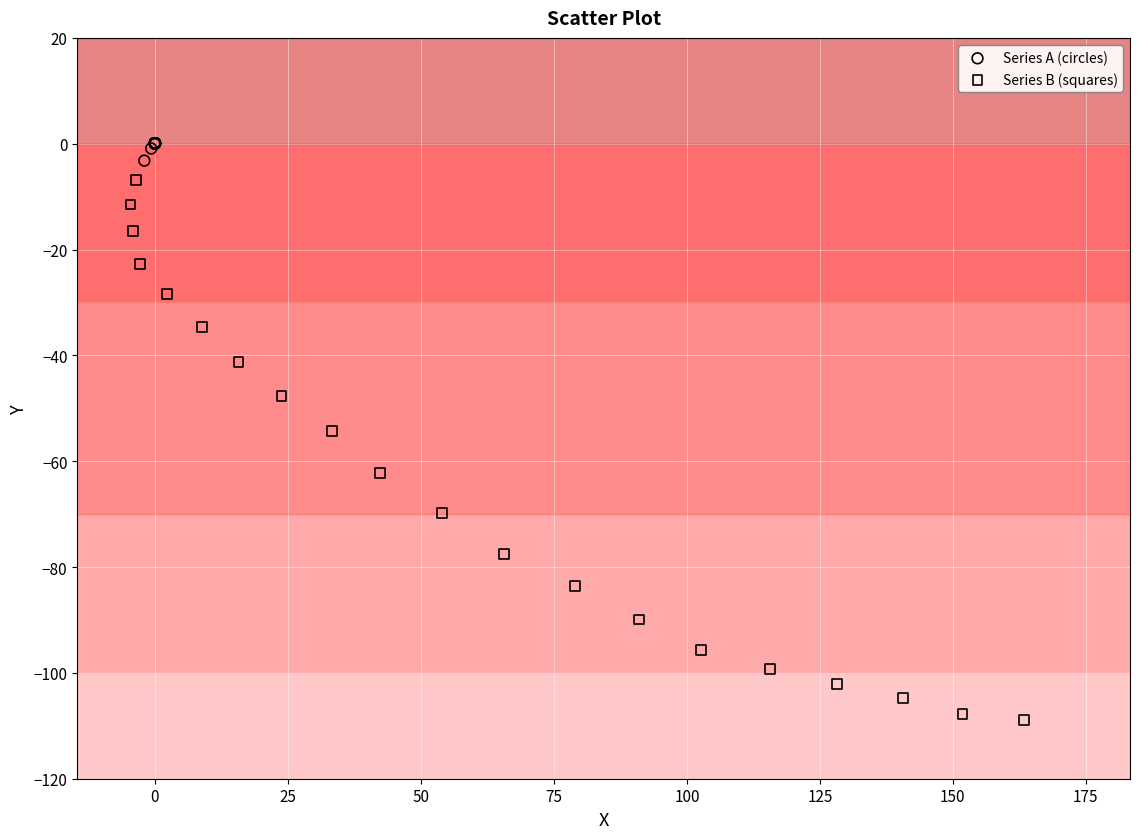

Which series contains the highest Y value?

Series A (circles)